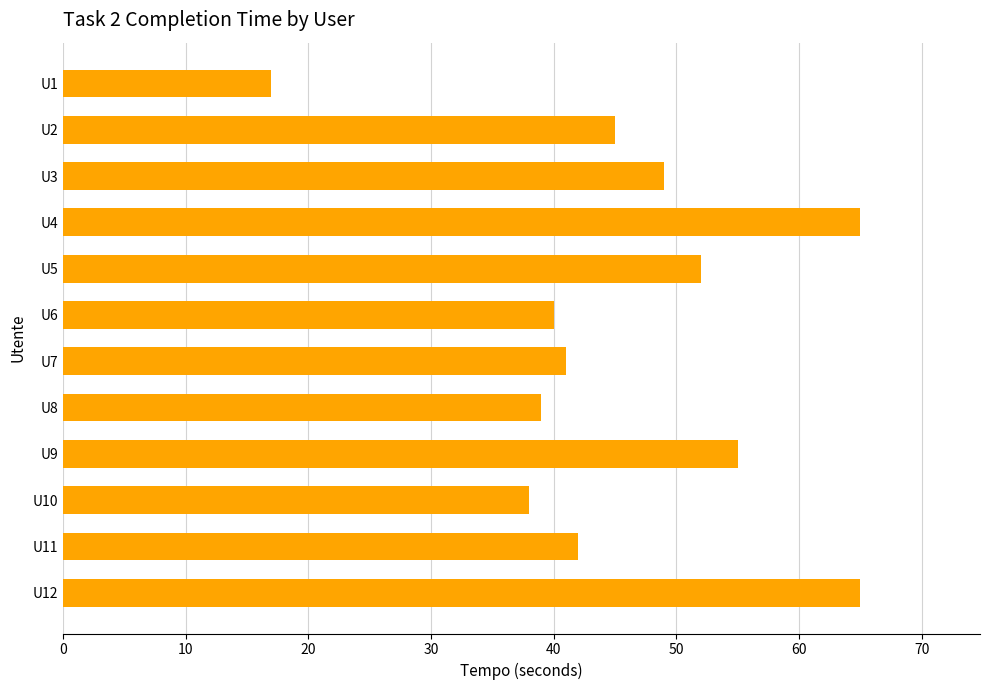

What is the approximate value at U6, to the nearest 10?

40